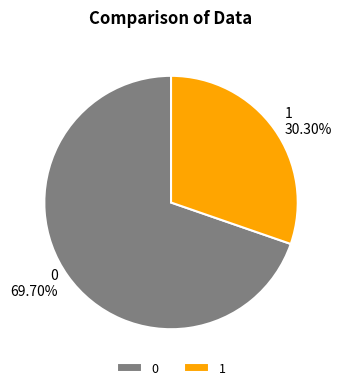

True or false: 0 accounts for 70% of the total.

True